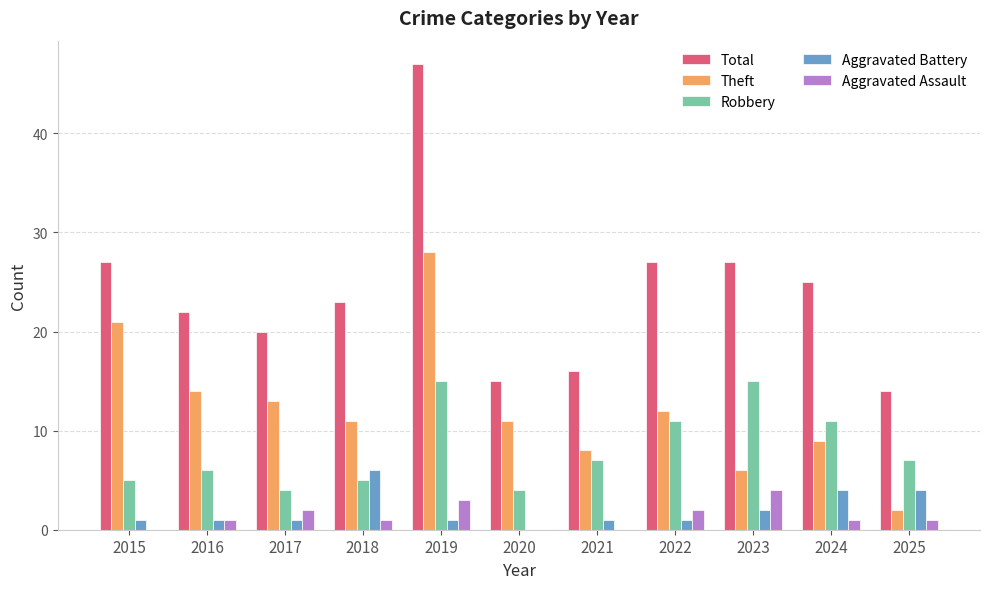

What is the sum of the Total values at 2017 and 2021?

36